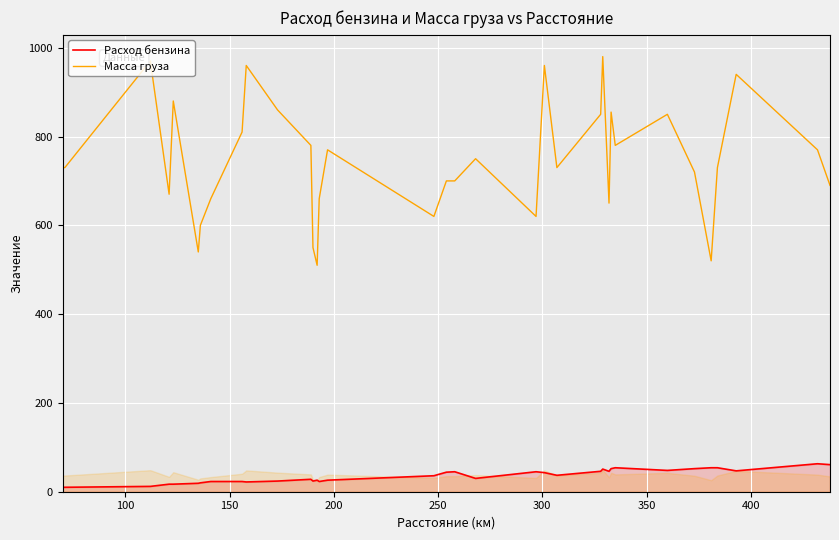

Reading right to left, extract all data points from this chart.

Расход бензина: 61	63	47	54	54	52	48	54	52	46	51	46	37	43	45	30	45	44	36	26	23	26	24	28	24	22	23	23	20	19	17	17	12	10	10
Масса груза: 690	770	940	730	520	720	850	780	855	650	980	850	730	960	620	750	700	700	620	770	660	510	550	780	860	960	810	660	600	540	880	670	970	730	730